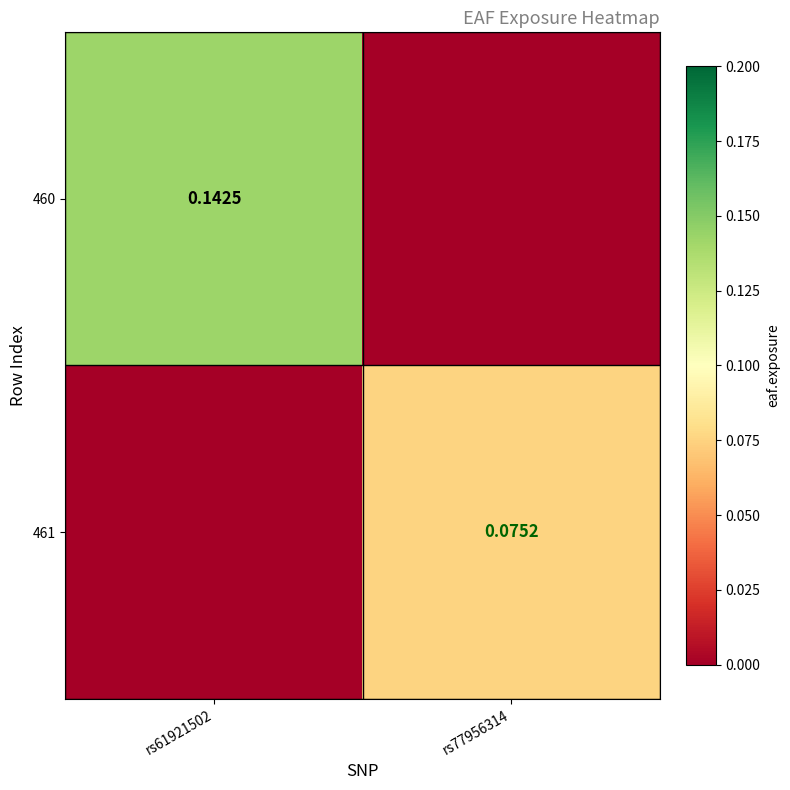

What is the total value across all series at rs61921502?

0.1